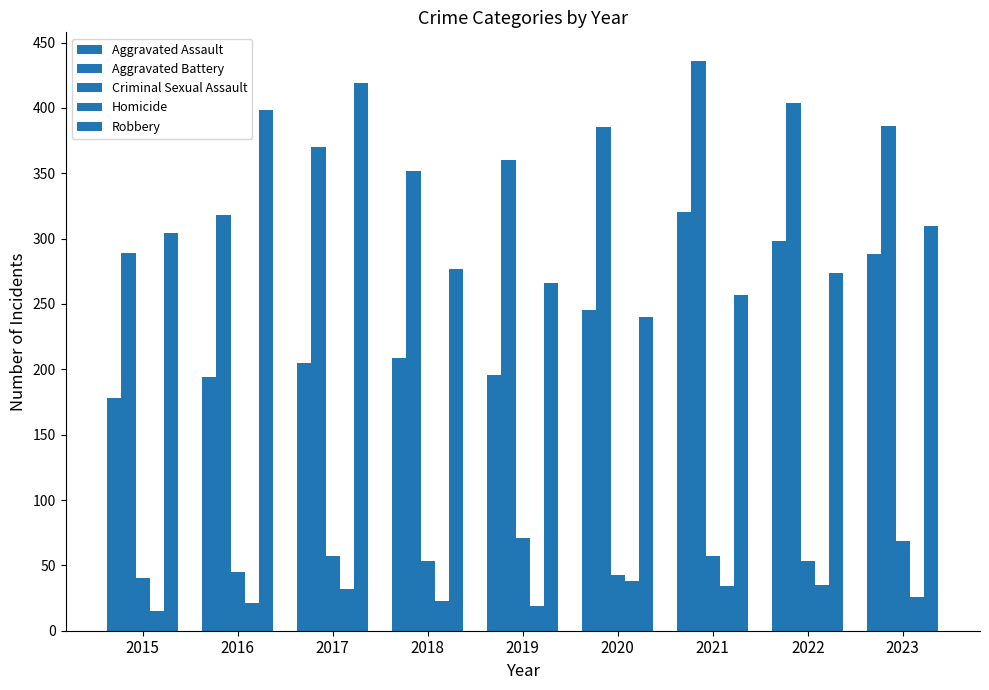

At 2018, list the series in order from smallest to largest.

Homicide, Criminal Sexual Assault, Aggravated Assault, Robbery, Aggravated Battery